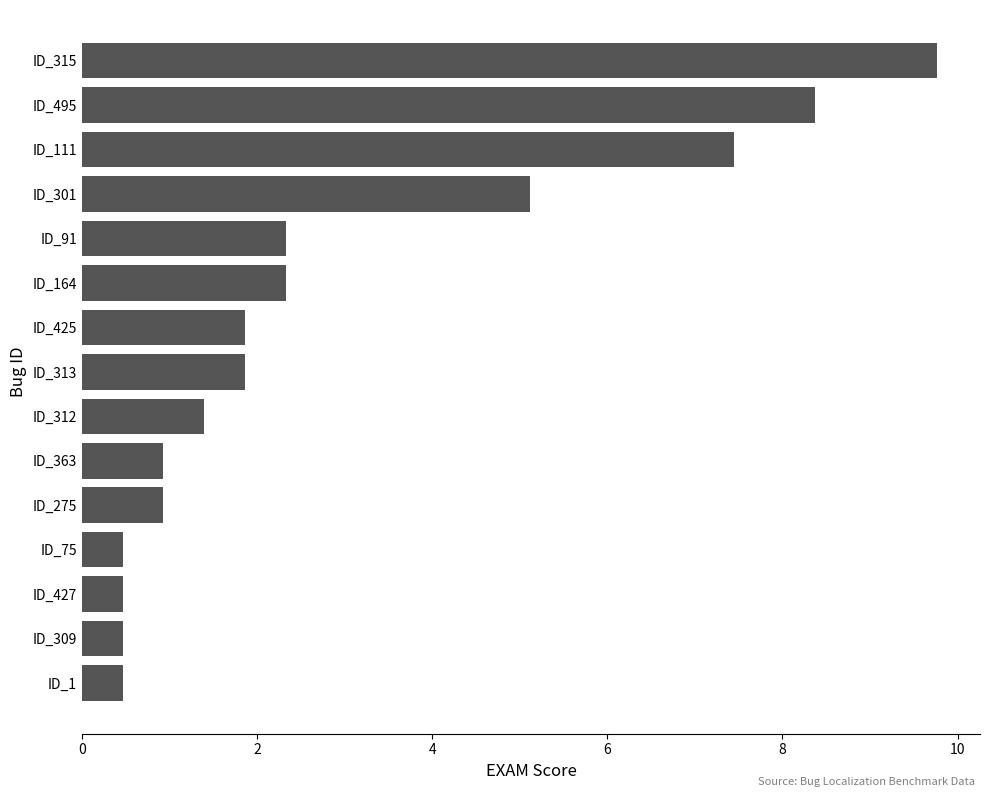

What is the difference between the maximum and minimum values?

9.3